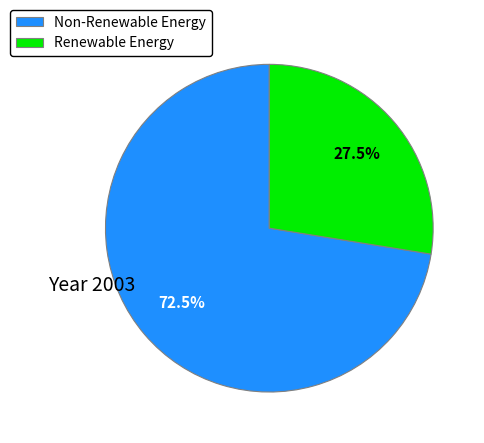

To the nearest percent, what is the average slice percentage?

50%